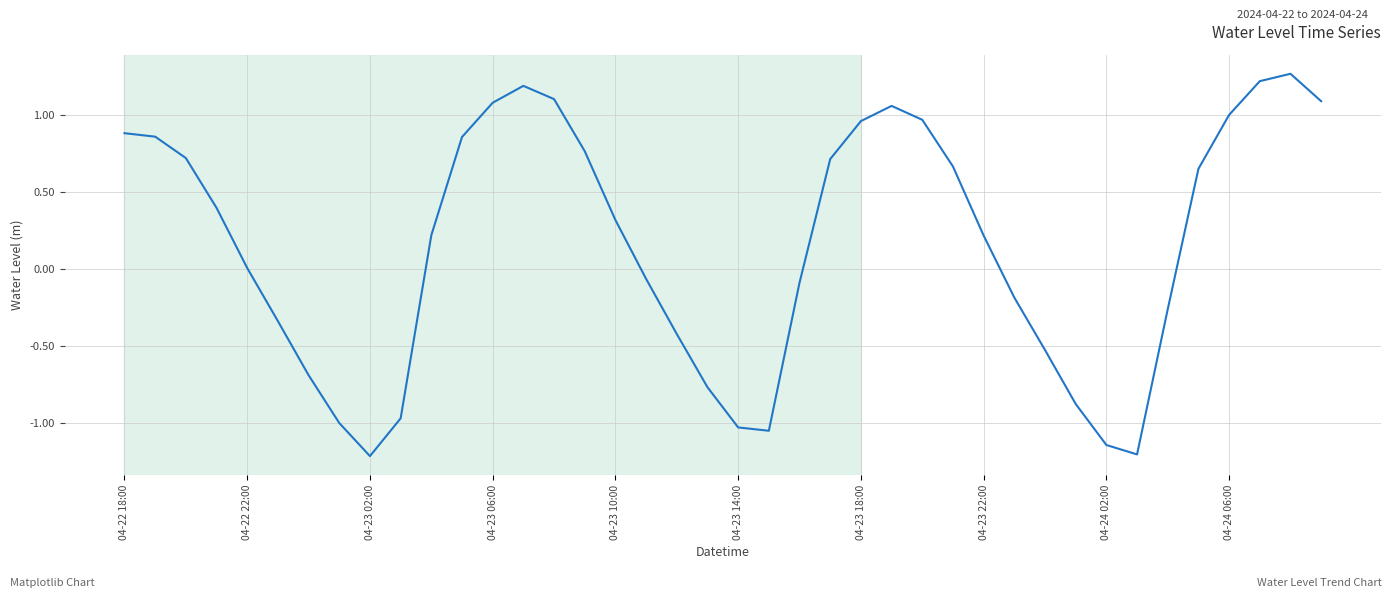

How many distinct data groups are displayed?

1